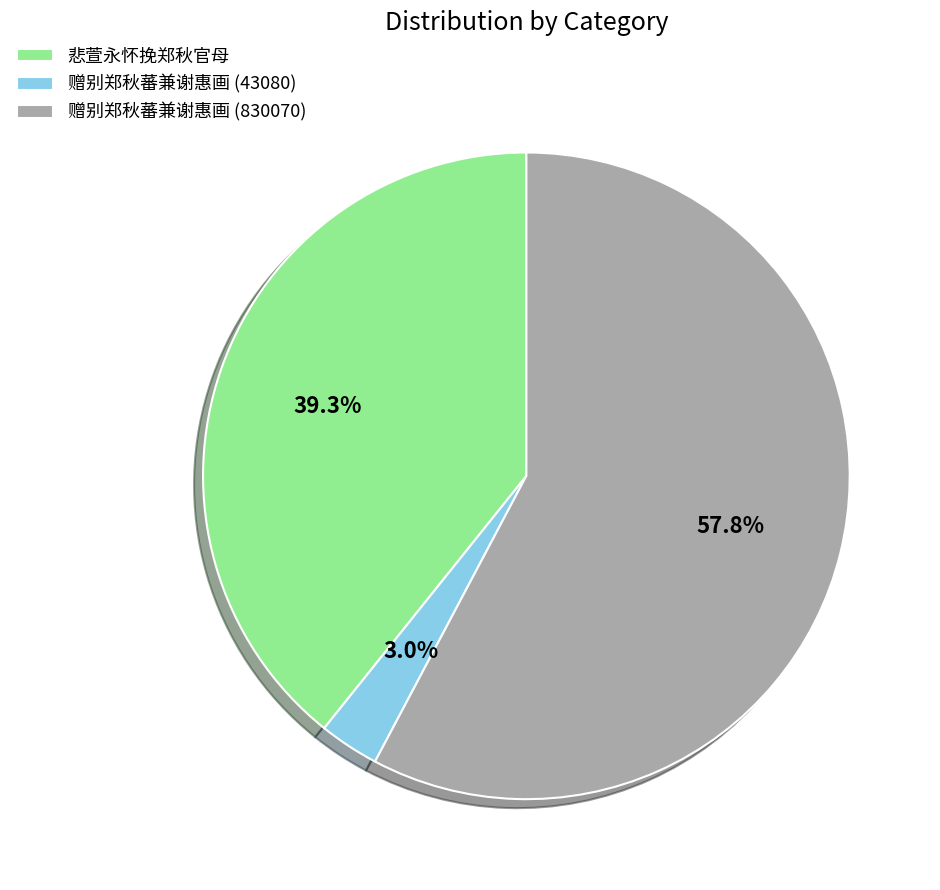

The 赠别郑秋蕃兼谢惠画 (43080) slice represents 3% of the pie. True or false?

True